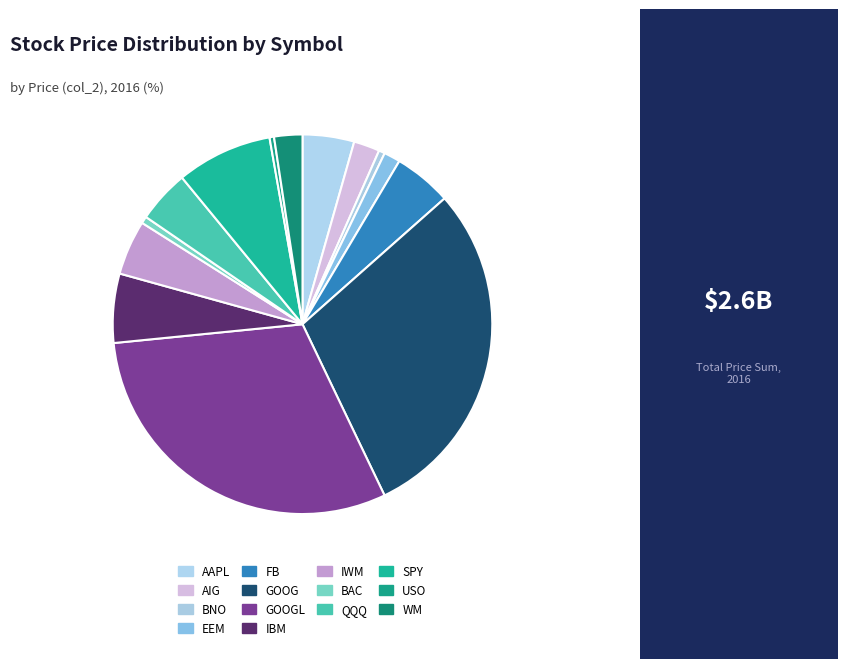

How many slices are in this pie chart?

14